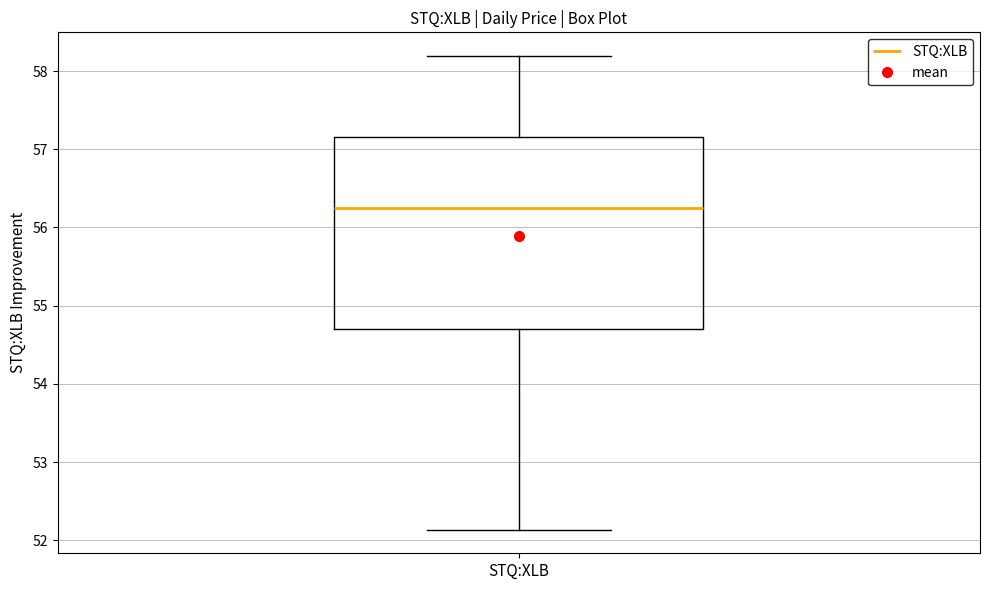

Where does the median line of the box for STQ:XLB sit on the y-axis? The values are not printed on the chart, so give them approximately, as read against the axis.

56.3